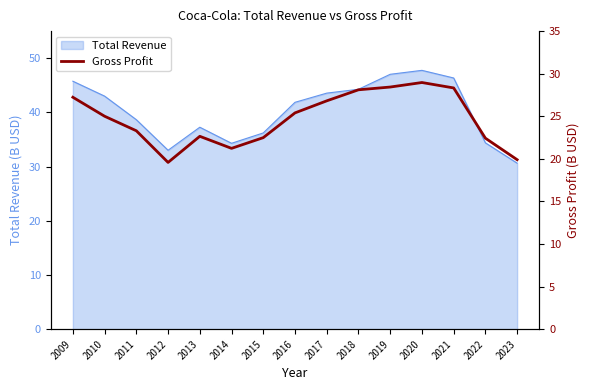

Does the chart display data point markers on the line(s)?

No